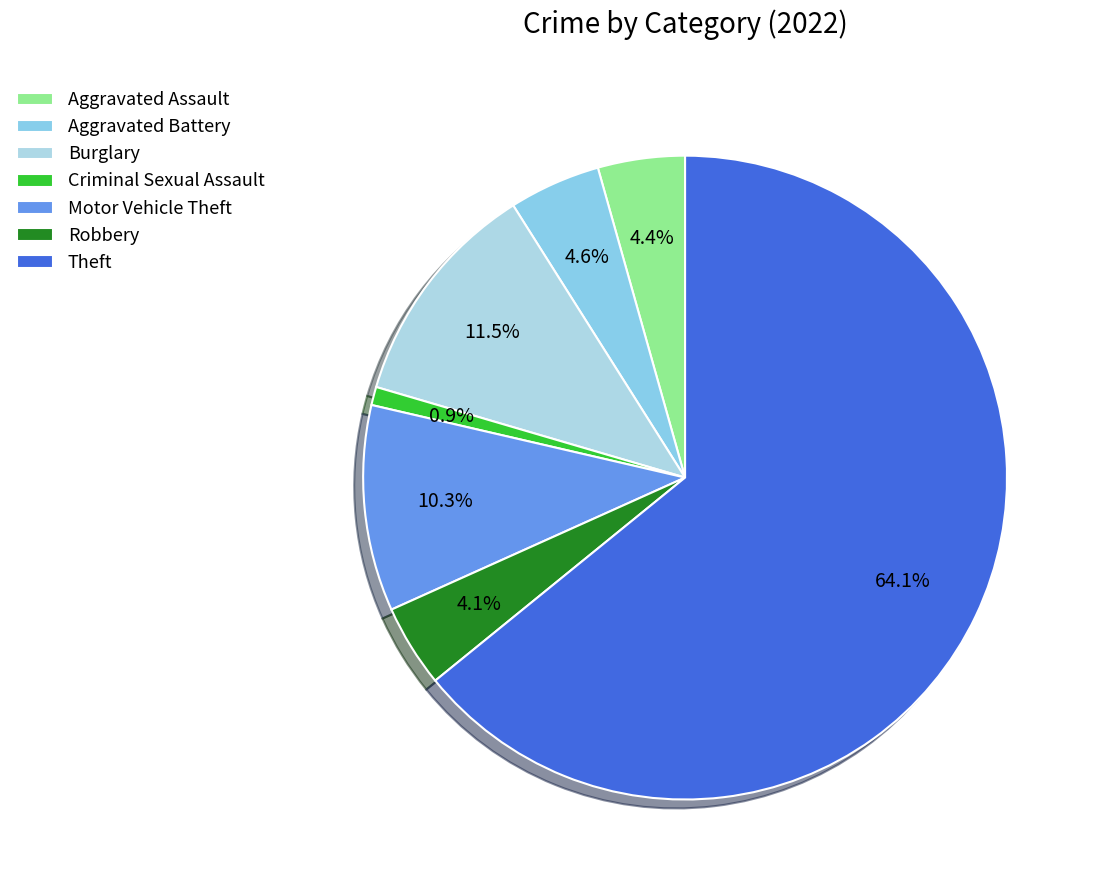

Which category has the biggest portion of the pie?

Theft